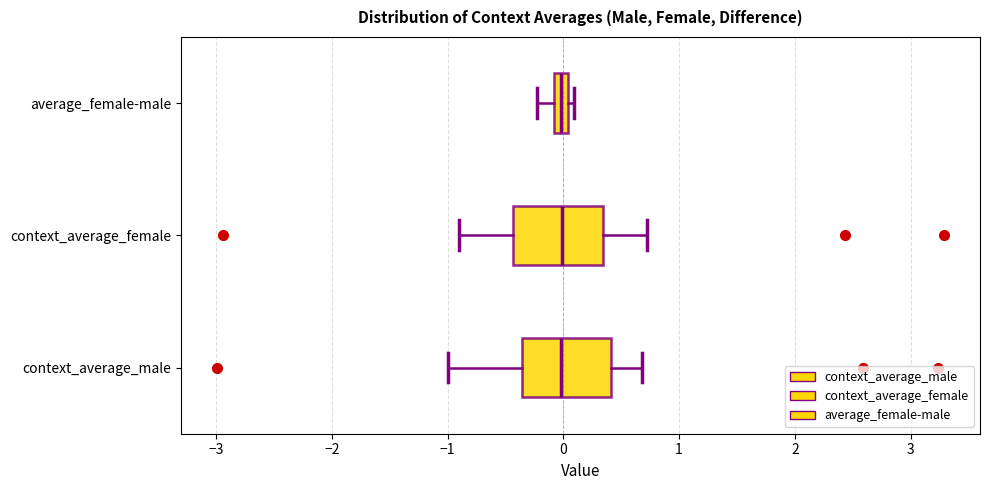

Where is the left edge of the box for average_female-male on the x-axis? The values are not printed on the chart, so give them approximately, as read against the axis.

-0.1